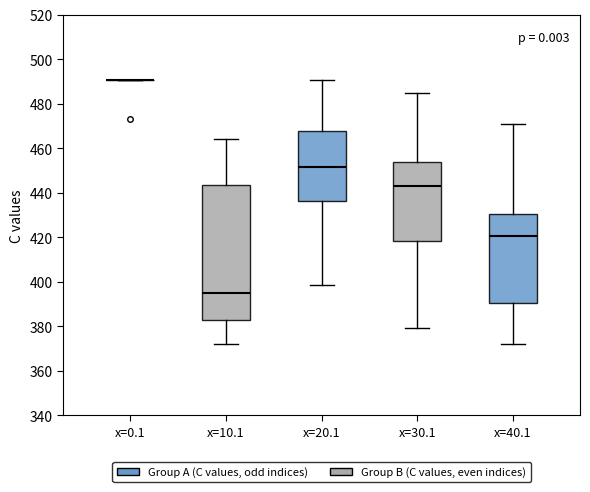

Which box is the tallest, from its lower edge to its upper edge?

x=10.1